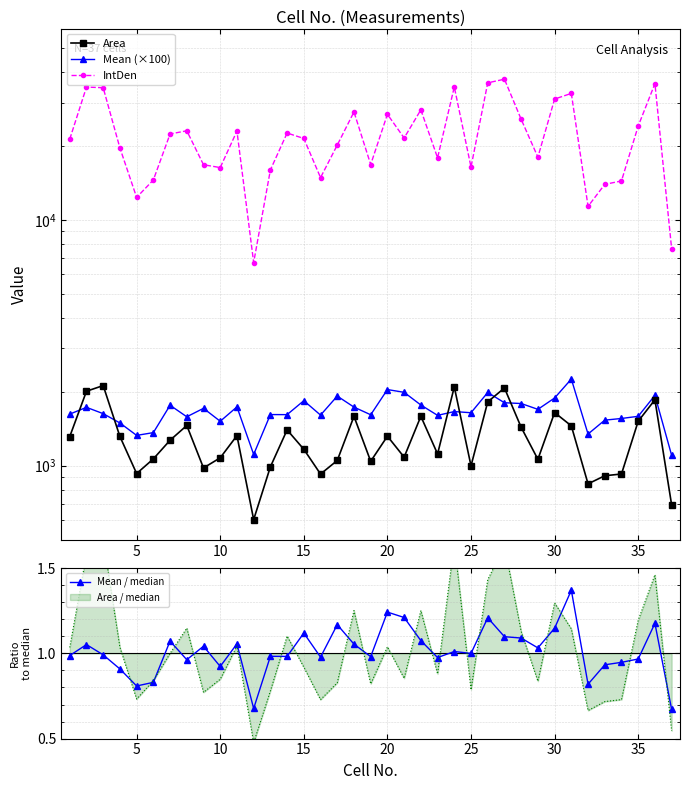

Is it true that Mean / median equals 1.7 at 20?

False